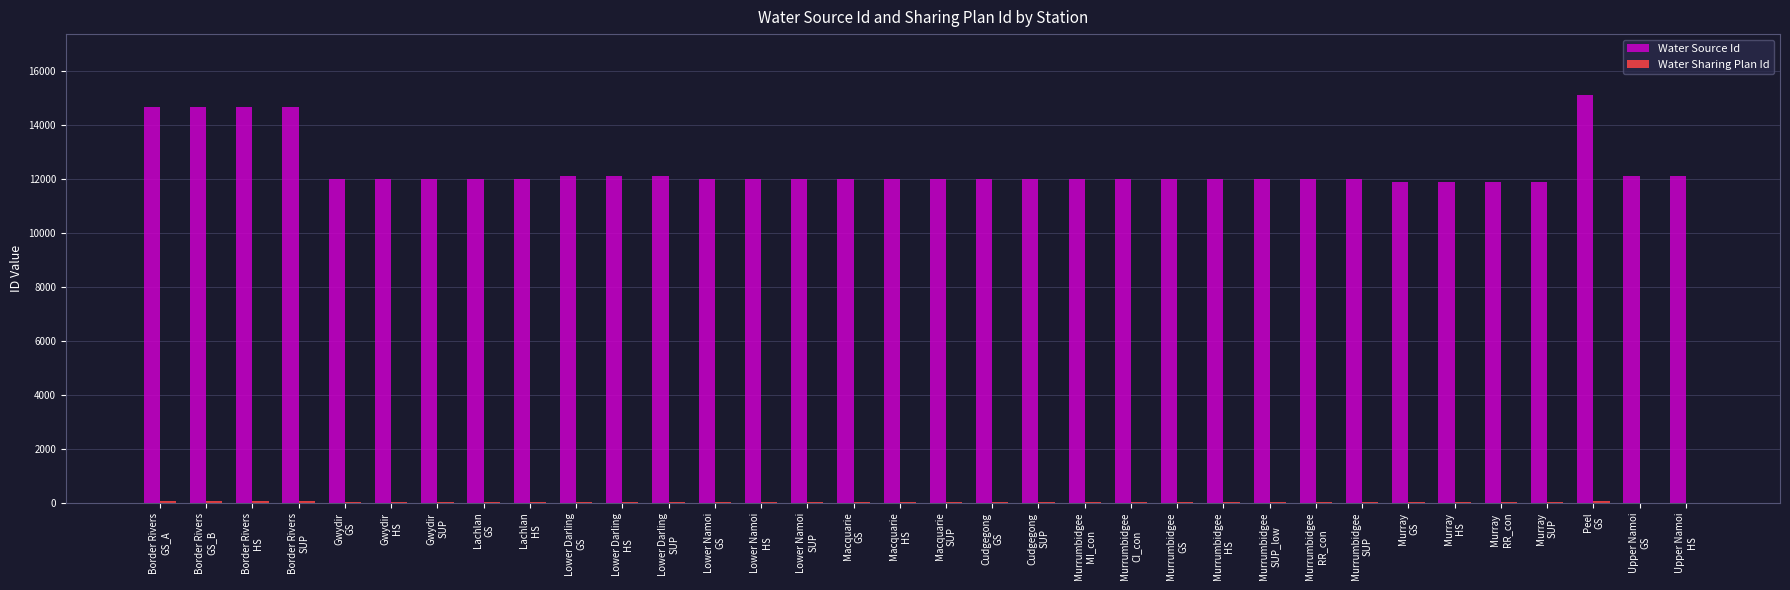

What is the highest value of the Water Source Id series?

15101